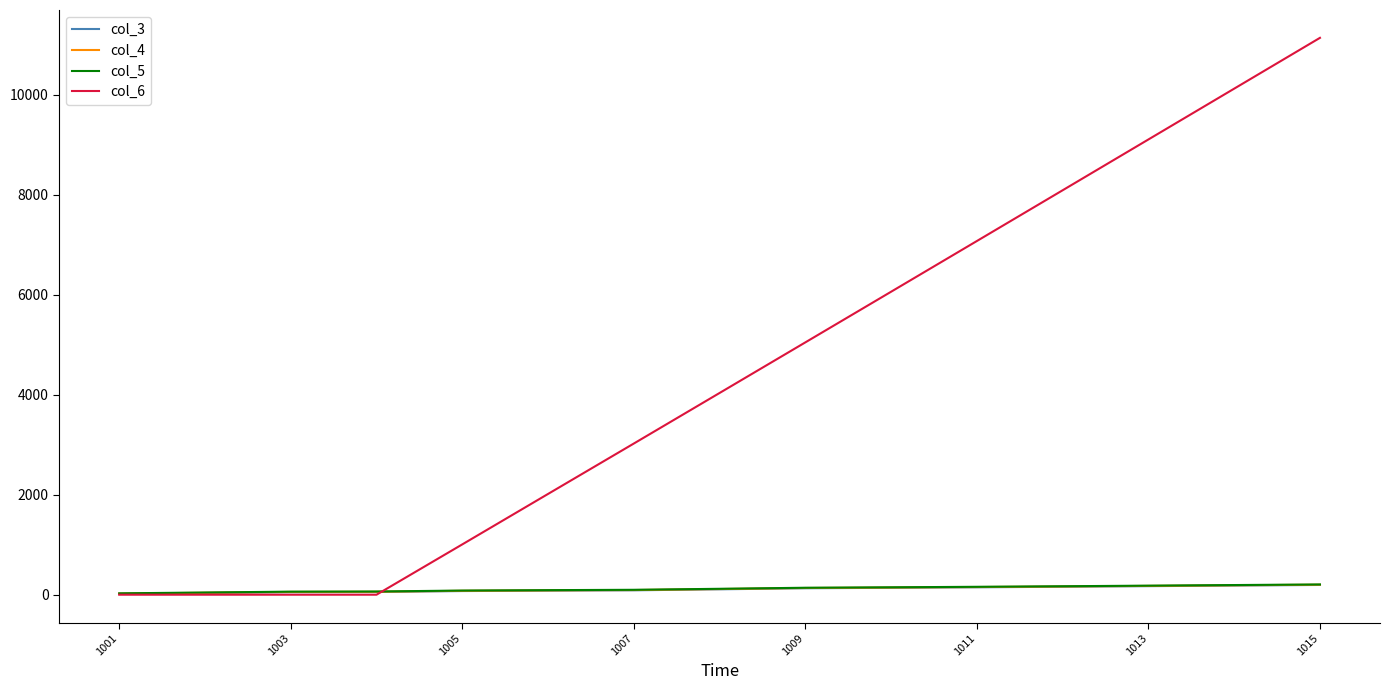

True or false: col_5 and col_4 cross at least once.

False